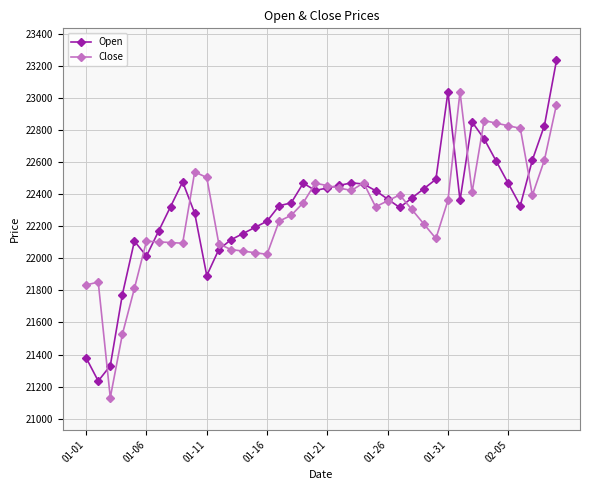

At how many categories does at least one series exceed 22573?

10